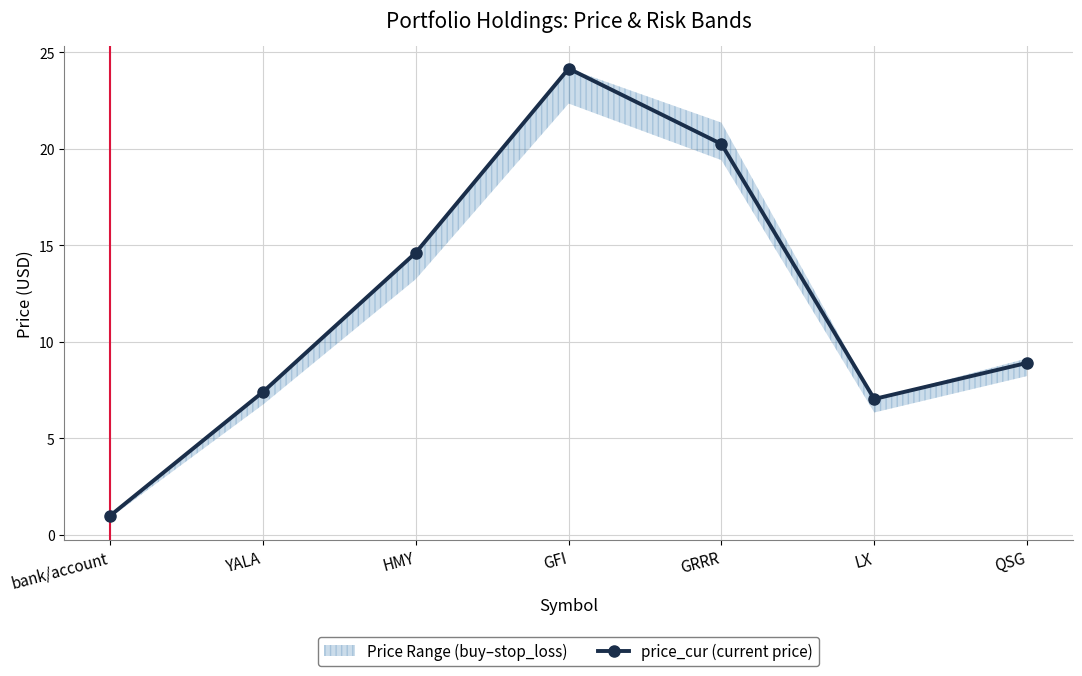

How many lines are shown in the chart?

1